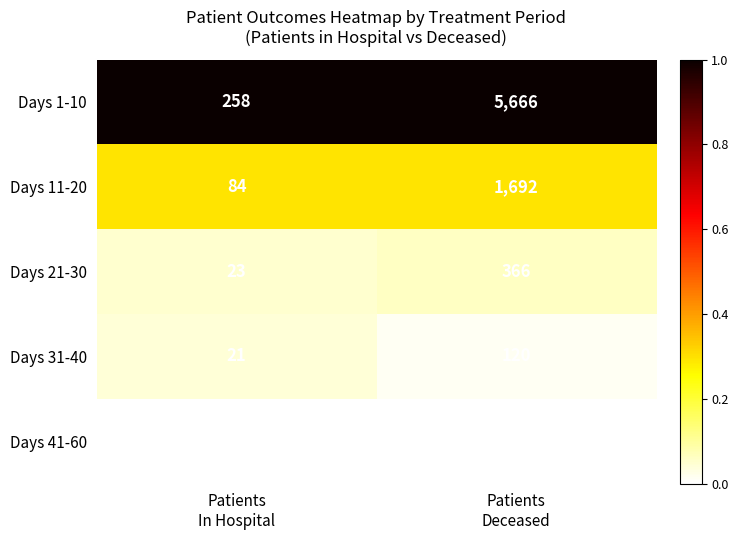

Reading left to right, extract all data points from this chart.

Days 1-10: 258	5666
Days 11-20: 84	1692
Days 21-30: 23	366
Days 31-40: 21	120
Days 41-60: 11	35